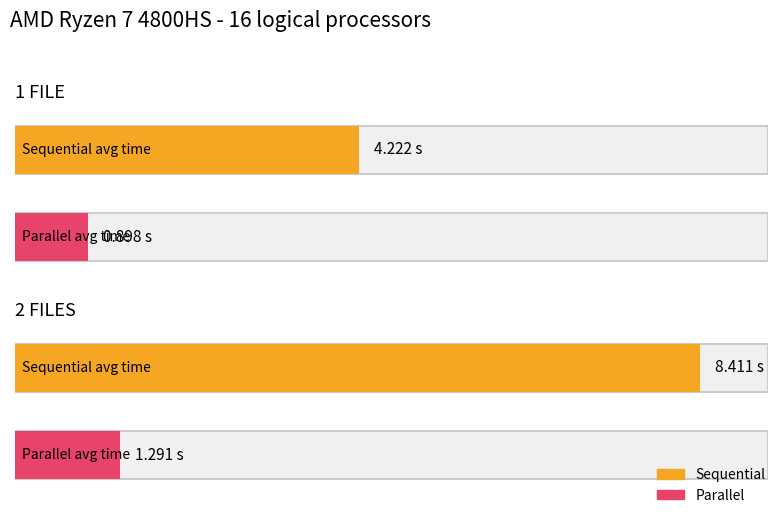

Rank the categories by Parallel value from highest to lowest.

2 FILES, 1 FILE